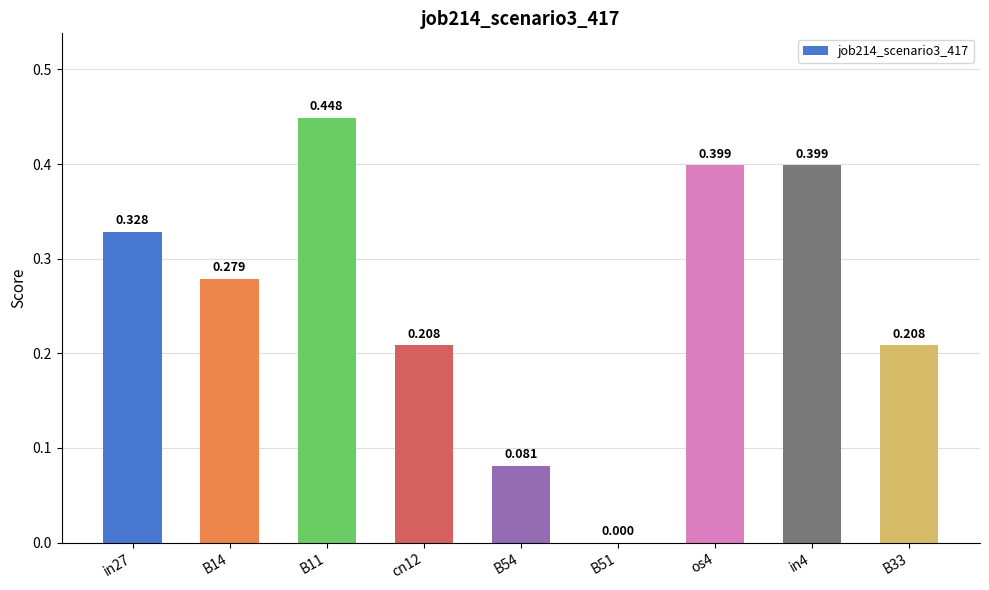

Are the bars horizontal?

No